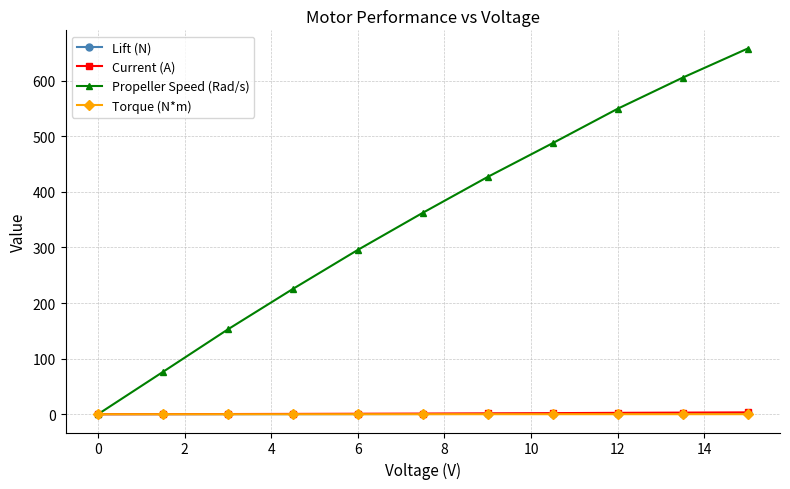

At how many categories does at least one series exceed 387?

5